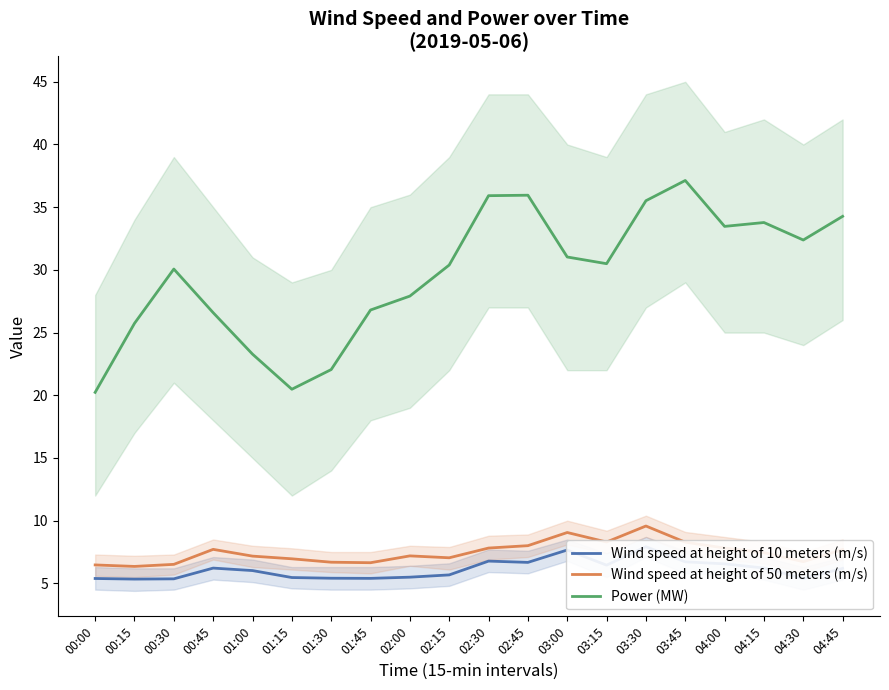

Which series has the largest total across all categories?

Power (MW)